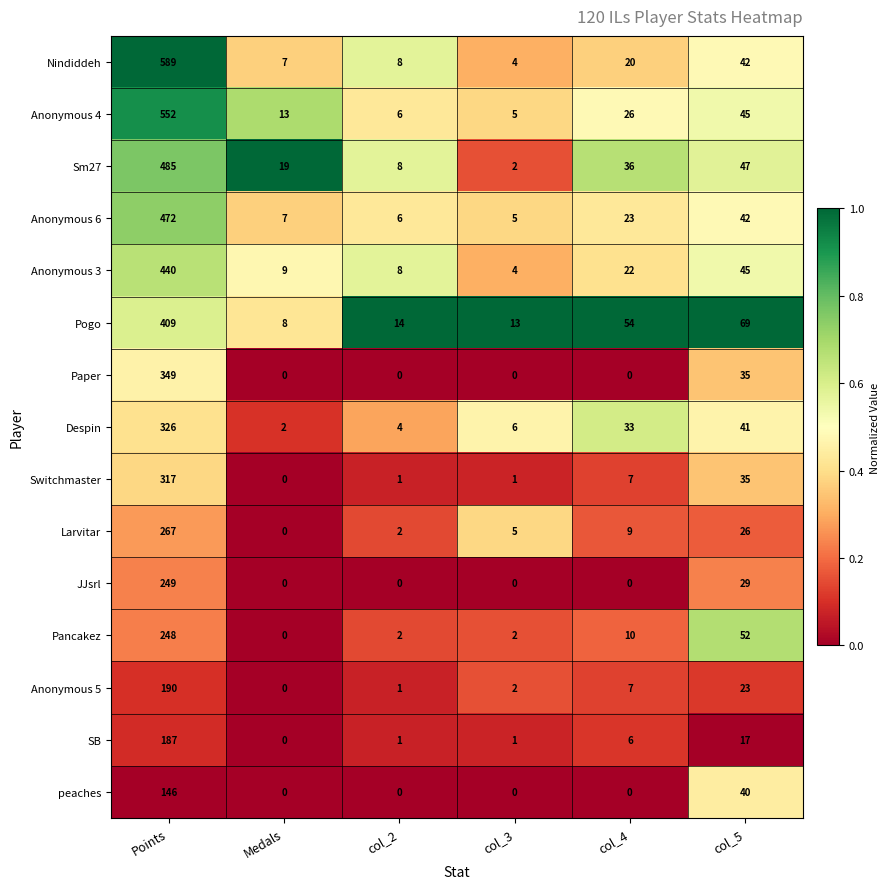

Rank the series by their maximum value, from highest to lowest.

Nindiddeh, Anonymous 4, Sm27, Anonymous 6, Anonymous 3, Pogo, Paper, Despin, Switchmaster, Larvitar, JJsrl, Pancakez, Anonymous 5, SB, peaches